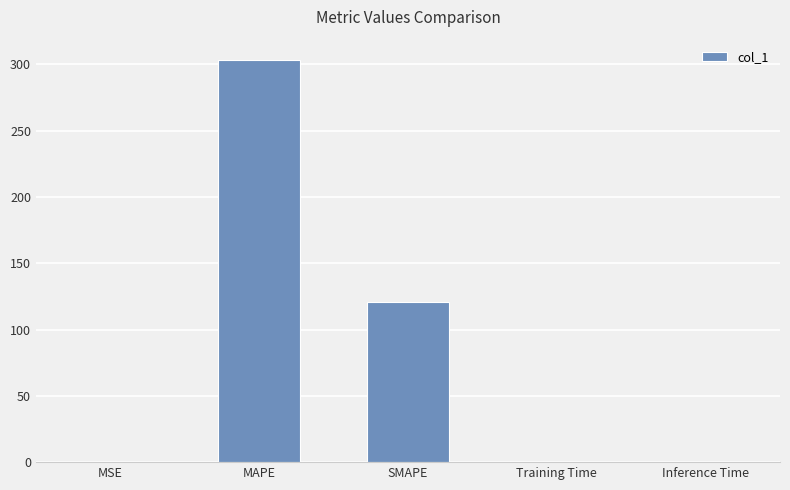

What is the change in value from MAPE to Inference Time?

-303.4